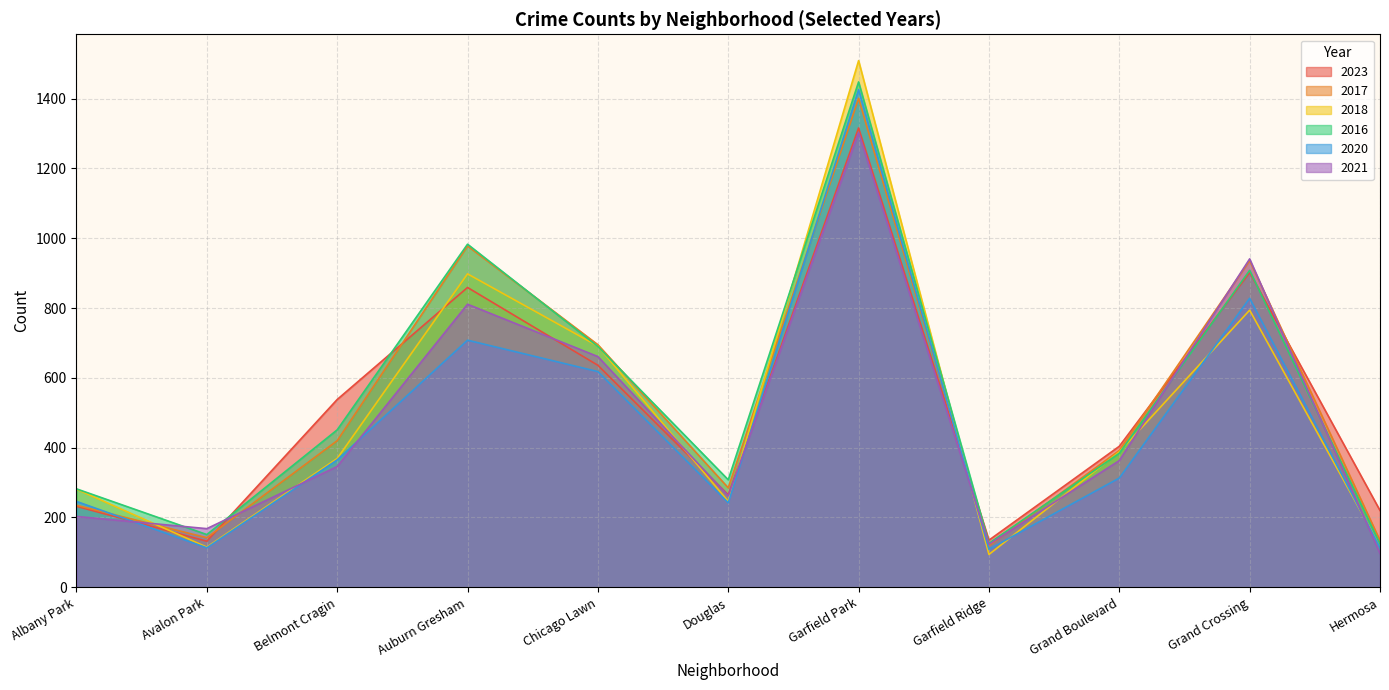

Does the chart display data point markers on the line(s)?

No